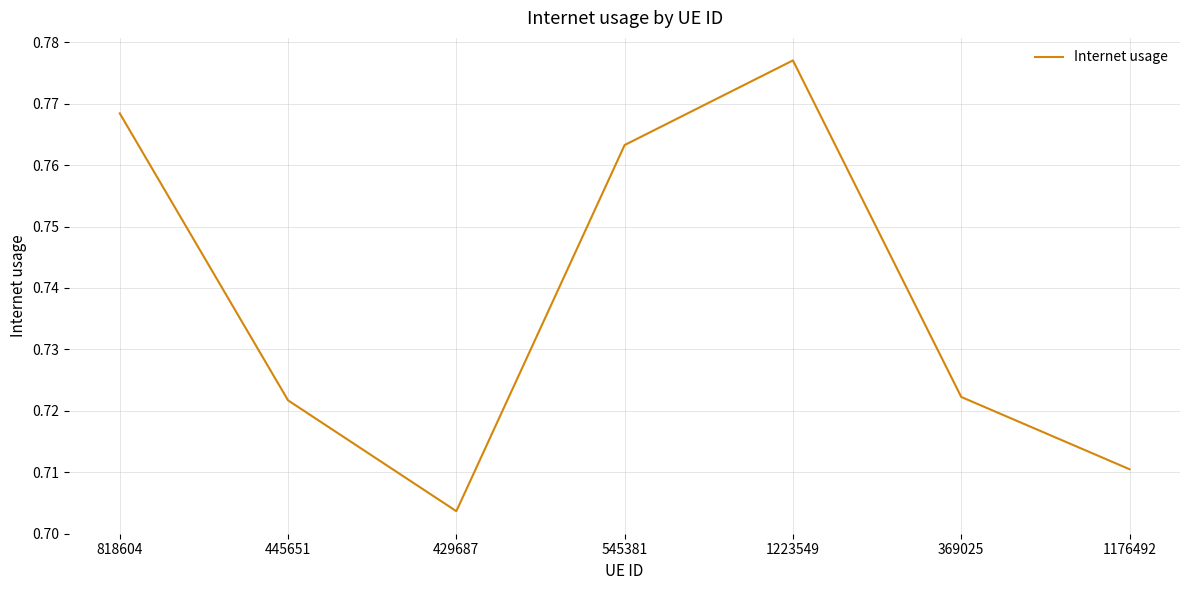

What position from the right is 545381?

4